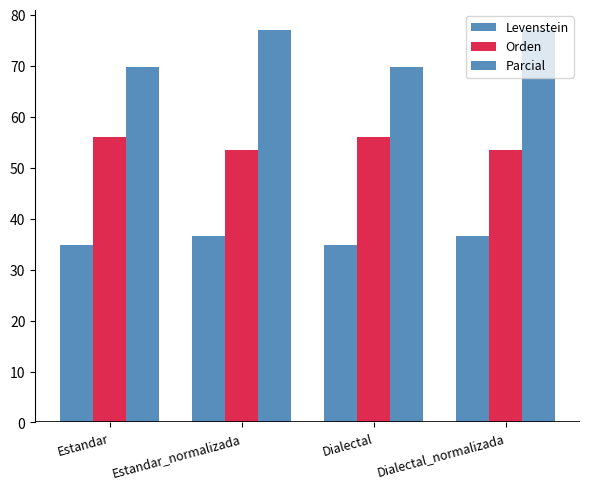

How many data points in Parcial are above 77?

2